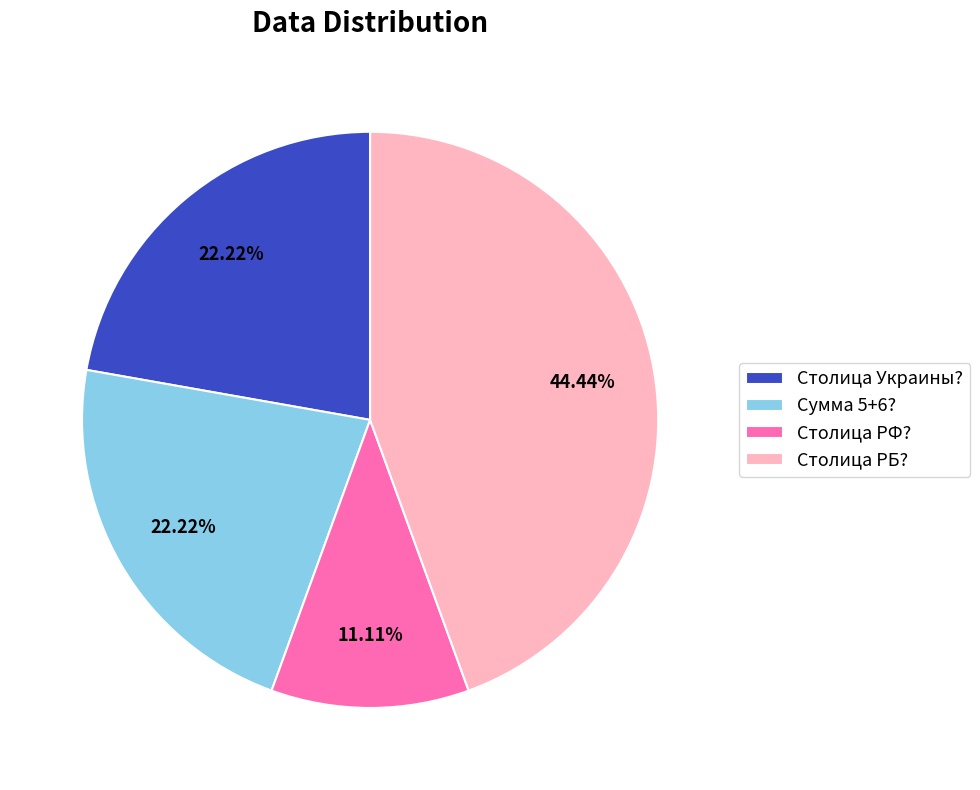

How many slices are in this pie chart?

4